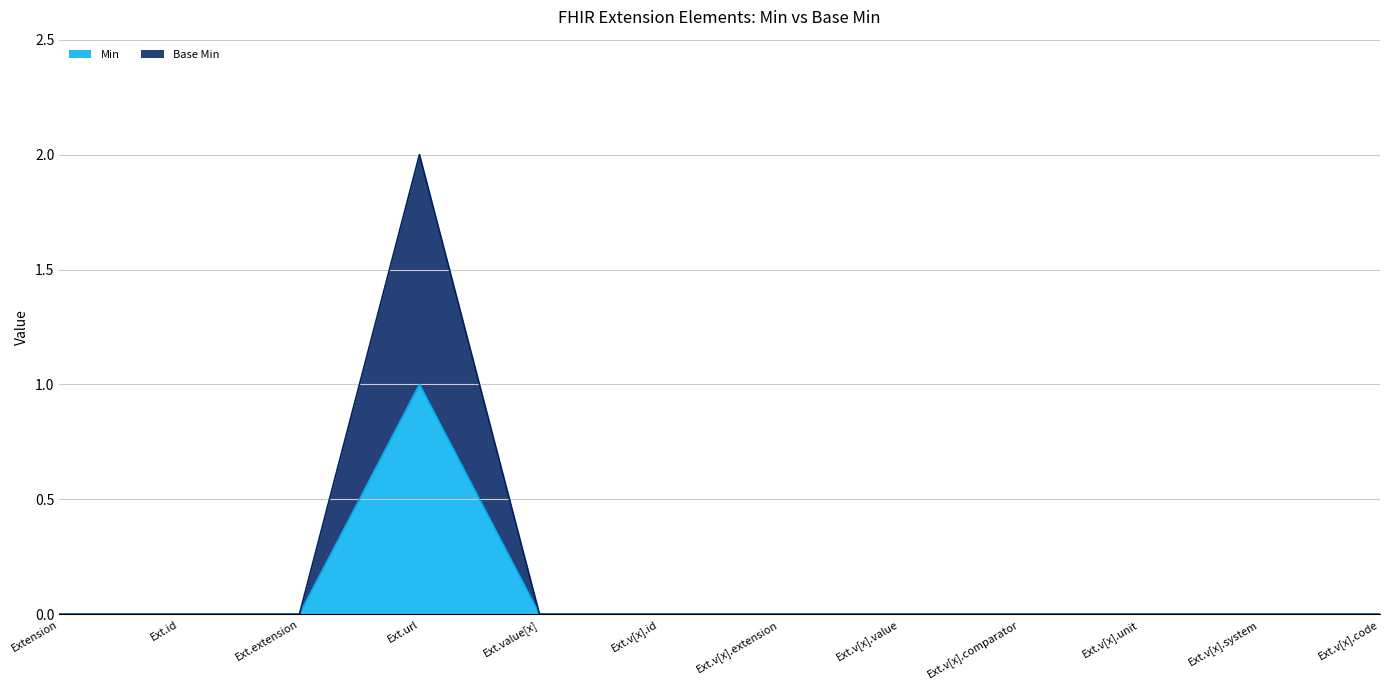

What are all the series names shown in the legend?

Min, Base Min